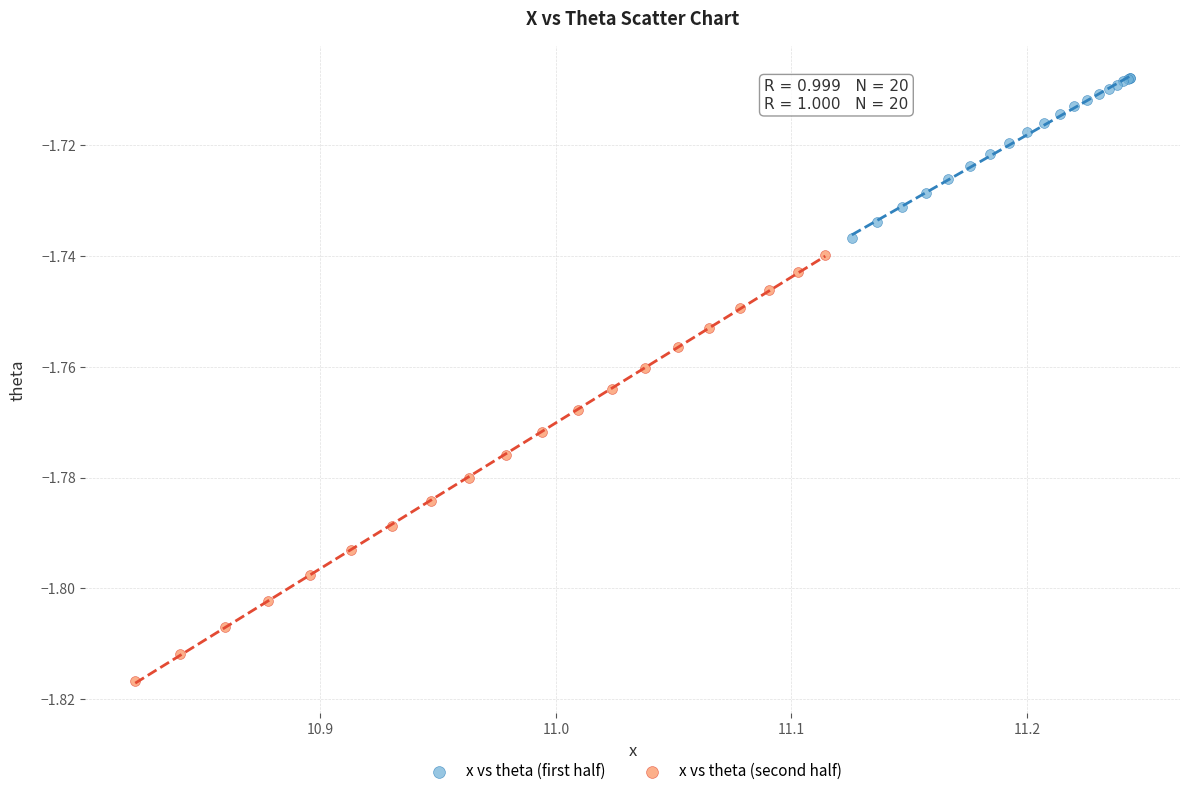

Which series reaches the maximum Y coordinate?

x vs theta (first half)